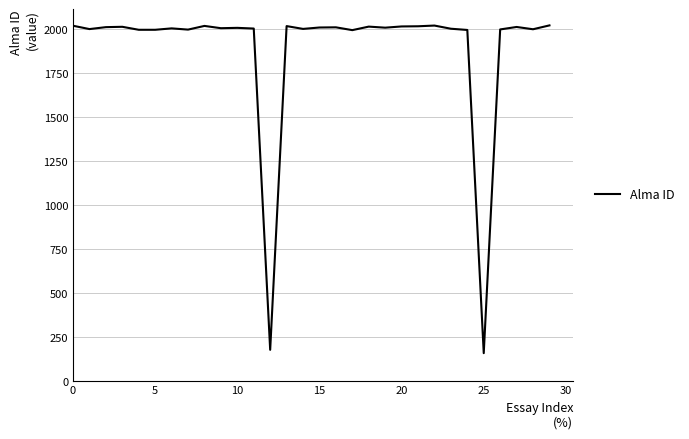

What is the maximum value shown in the chart?

2021